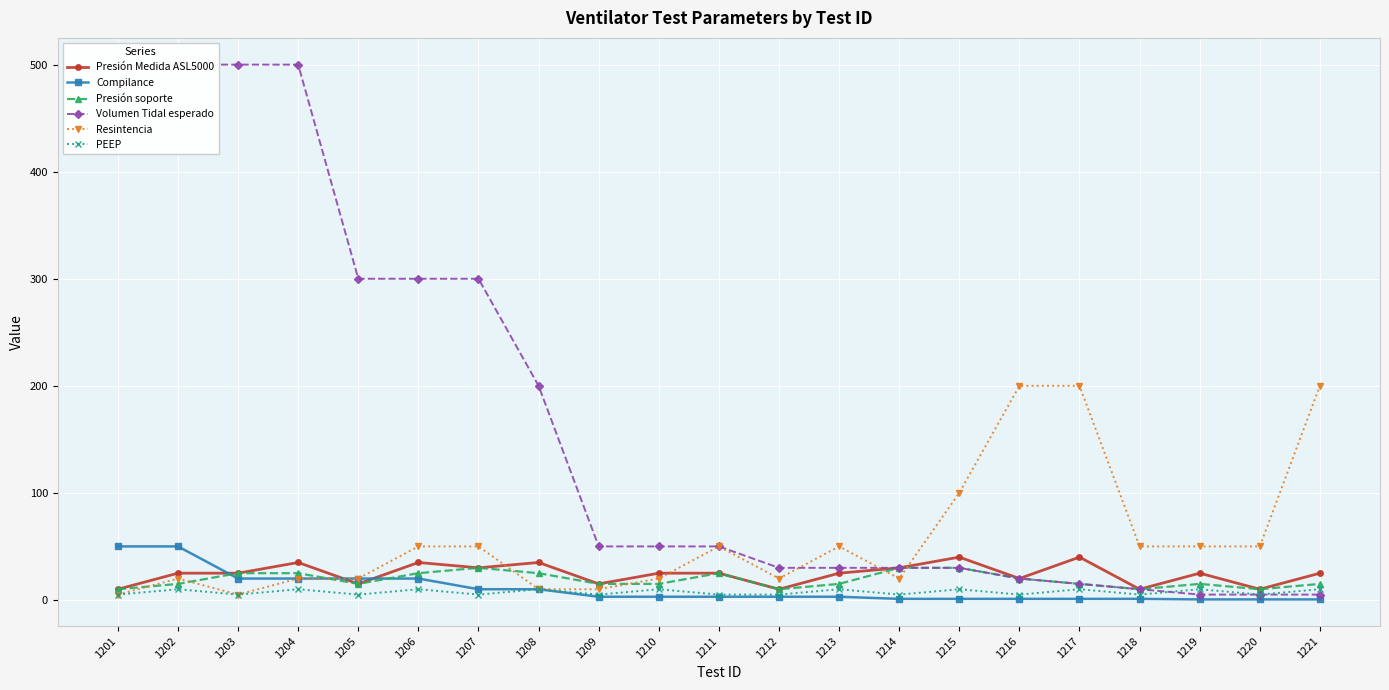

Reading left to right, extract all data points from this chart.

Presión Medida ASL5000: 10.0	25.0	25.0	35.0	15.0	35.0	30.0	35.0	15.0	25.0	25.0	10.0	25.0	30.0	40.0	20.0	40.0	10.0	25.0	10.0	25.0
Compilance: 50.0	50.0	20.0	20.0	20.0	20.0	10.0	10.0	3.0	3.0	3.0	3.0	3.0	1.0	1.0	1.0	1.0	1.0	0.5	0.5	0.5
Presión soporte: 10.0	15.0	25.0	25.0	15.0	25.0	30.0	25.0	15.0	15.0	25.0	10.0	15.0	30.0	30.0	20.0	15.0	10.0	15.0	10.0	15.0
Volumen Tidal esperado: 500.0	500.0	500.0	500.0	300.0	300.0	300.0	200.0	50.0	50.0	50.0	30.0	30.0	30.0	30.0	20.0	15.0	10.0	5.0	5.0	5.0
Resintencia: 5.0	20.0	5.0	20.0	20.0	50.0	50.0	10.0	10.0	20.0	50.0	20.0	50.0	20.0	100.0	200.0	200.0	50.0	50.0	50.0	200.0
PEEP: 5.0	10.0	5.0	10.0	5.0	10.0	5.0	10.0	5.0	10.0	5.0	5.0	10.0	5.0	10.0	5.0	10.0	5.0	10.0	5.0	10.0